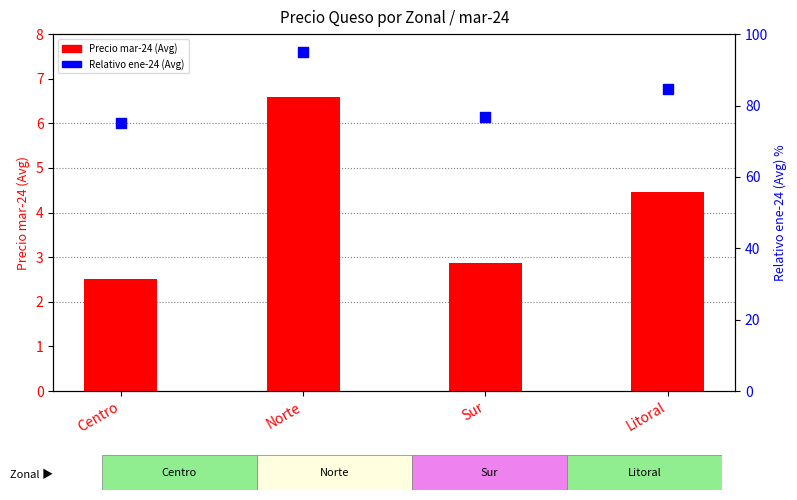

Which series has the largest Y range (max minus min)?

Relativo ene-24 (Avg)